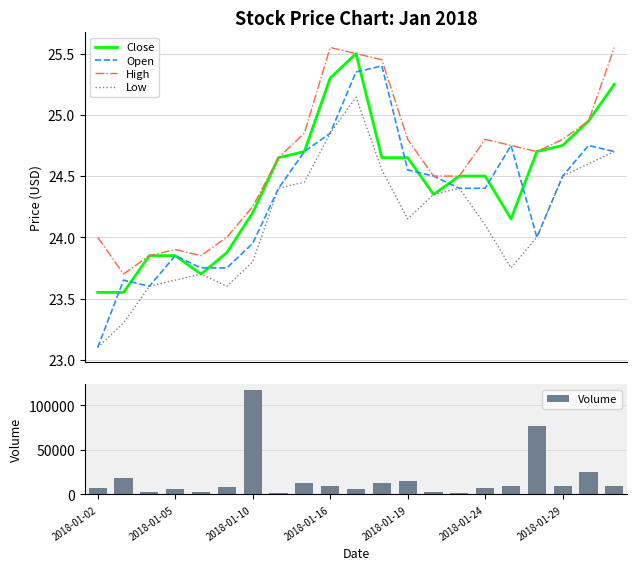

True or false: Low and High cross at least once.

False